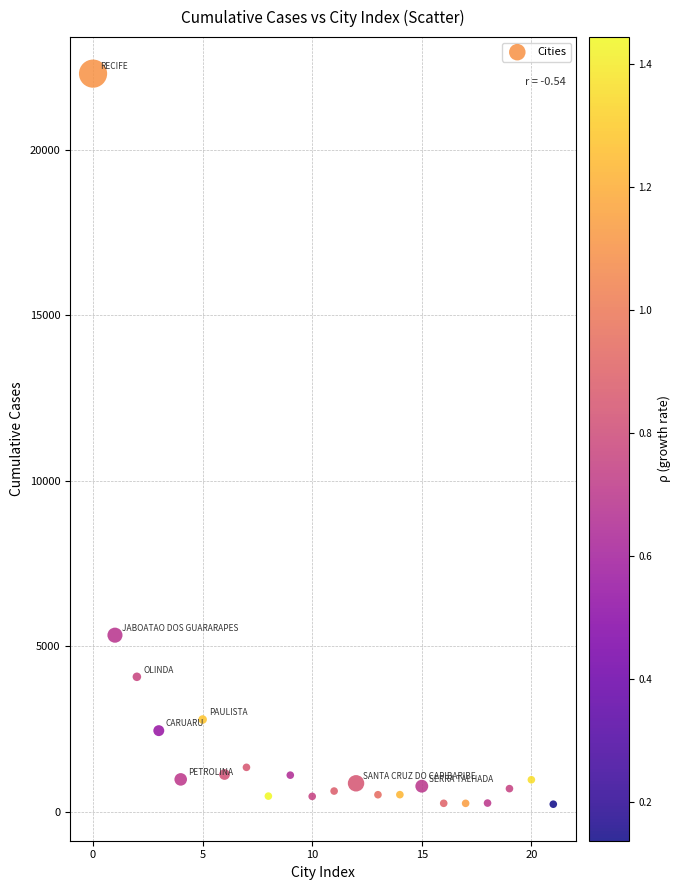

What Y value in the scatter plot is closest to 11267?

5341